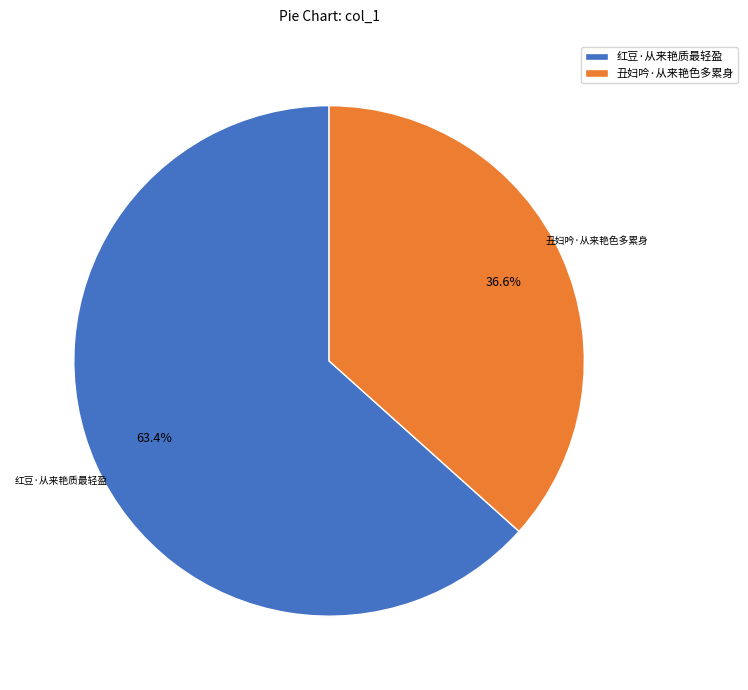

Is 丑妇吟·从来艳色多累身 the majority of the pie?

No